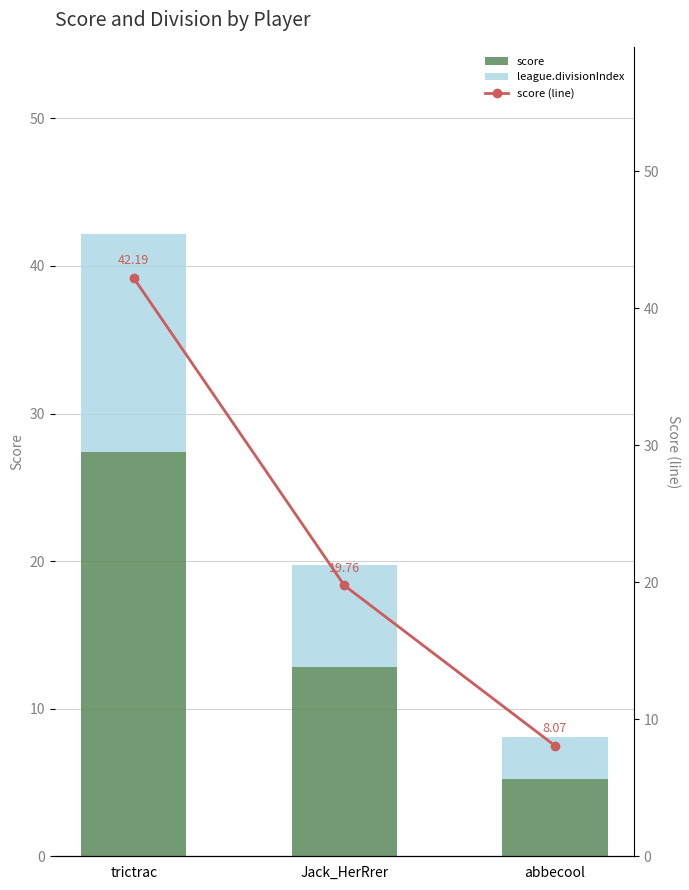

Rank the series at abbecool from highest to lowest value.

score (line), score, league.divisionIndex